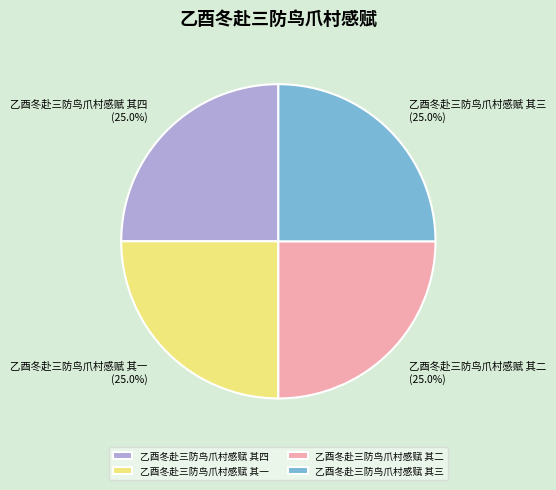

Count the number of slices in the pie.

4